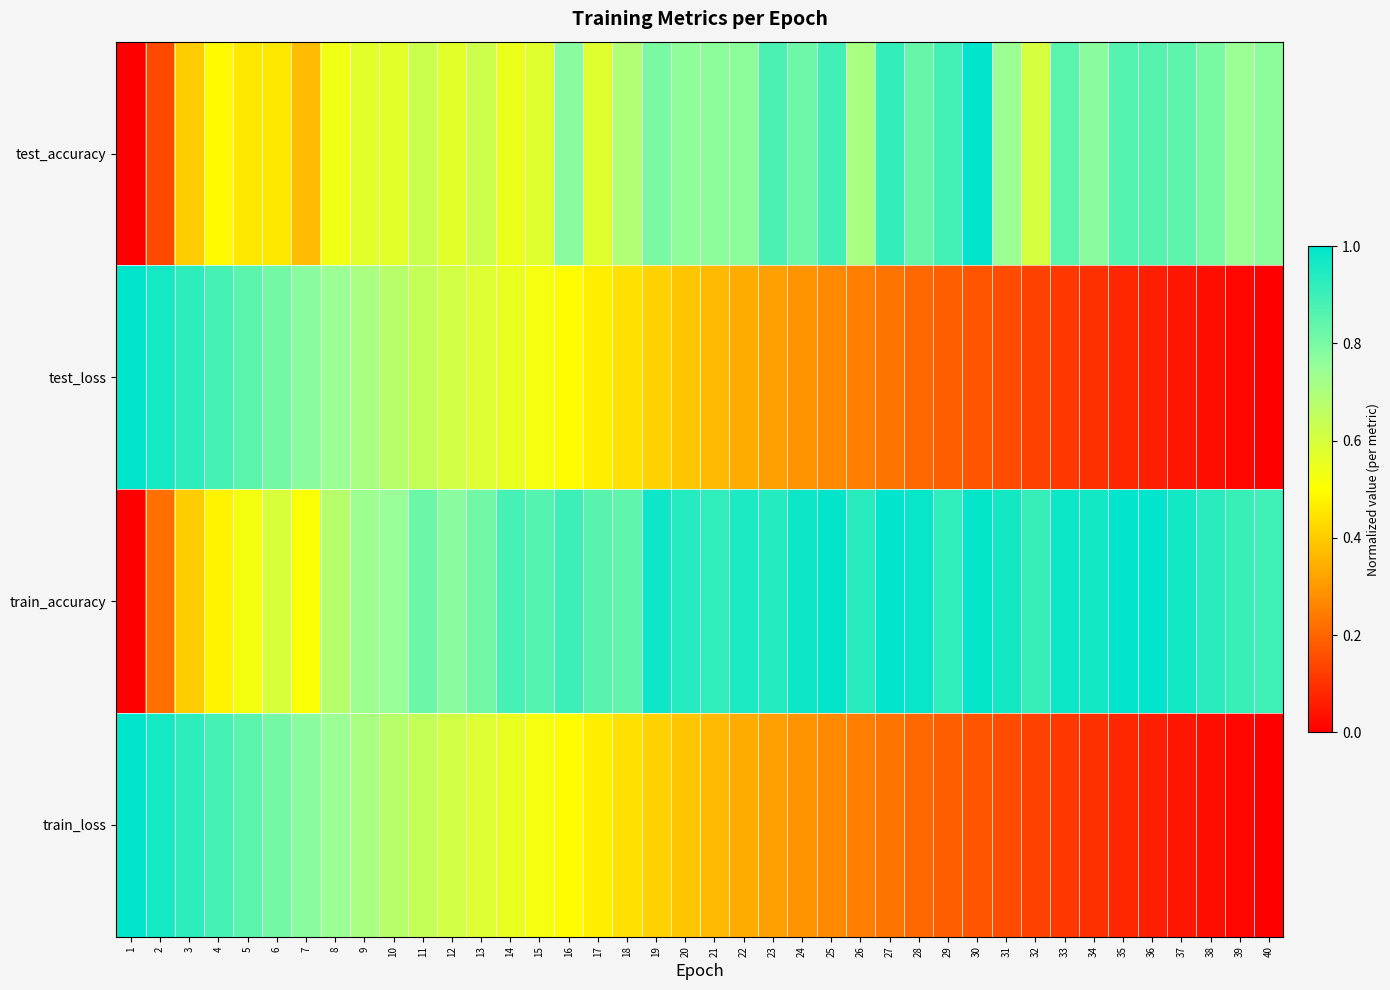

At which category does the chart reach its minimum across all series?

1